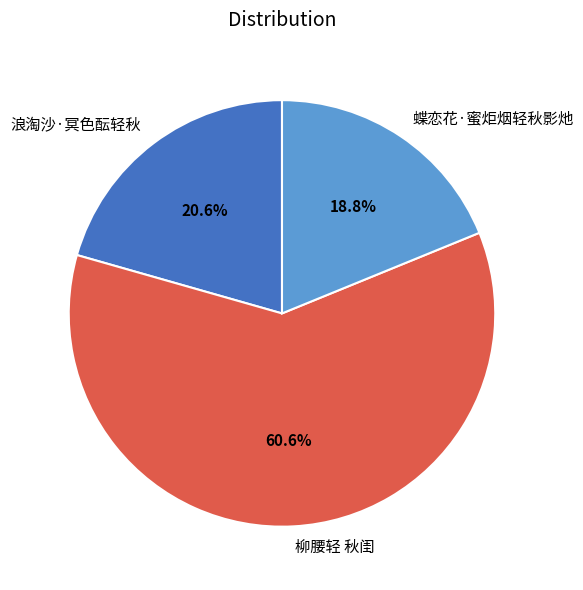

How many segments does this pie chart have?

3